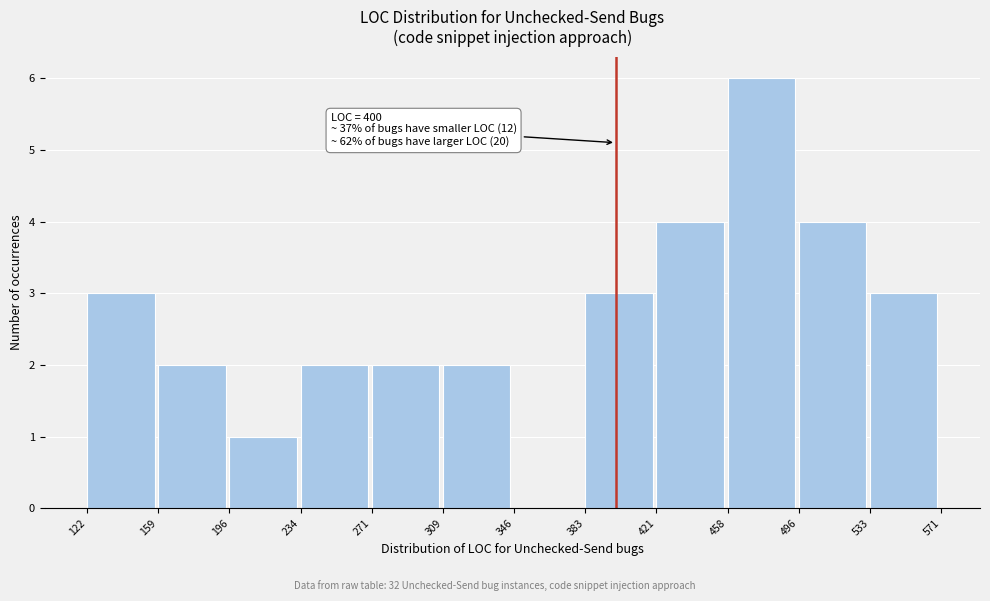

Which range on the x-axis has the tallest bar?

458 to 496